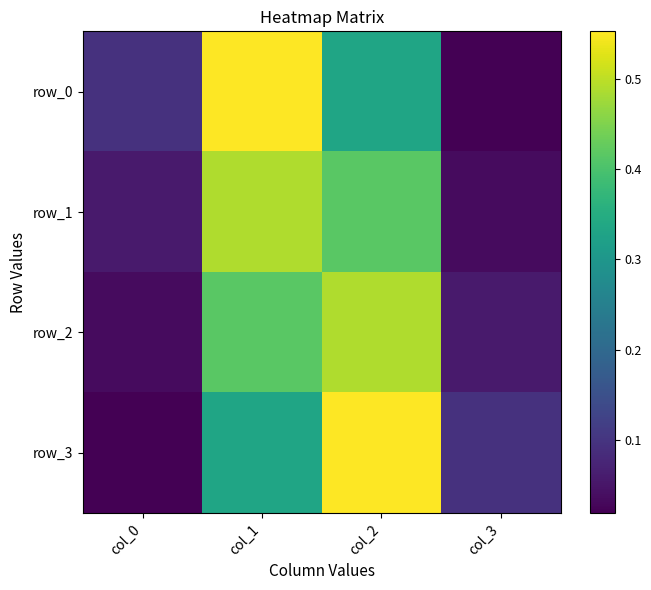

Reading left to right, what are all the values shown in this chart?

row_0: col_0=0.1	col_1=0.6	col_2=0.3	col_3=0.0
row_1: col_0=0.1	col_1=0.5	col_2=0.4	col_3=0.0
row_2: col_0=0.0	col_1=0.4	col_2=0.5	col_3=0.1
row_3: col_0=0.0	col_1=0.3	col_2=0.6	col_3=0.1